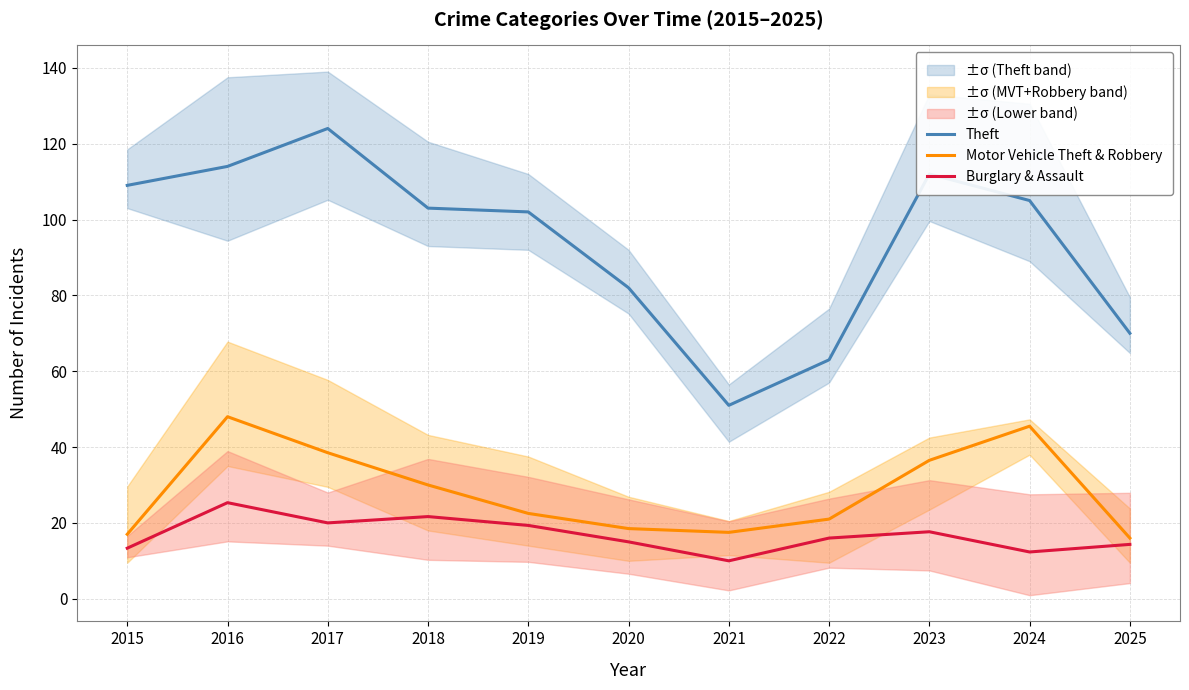

How many categories are shown in the chart?

11